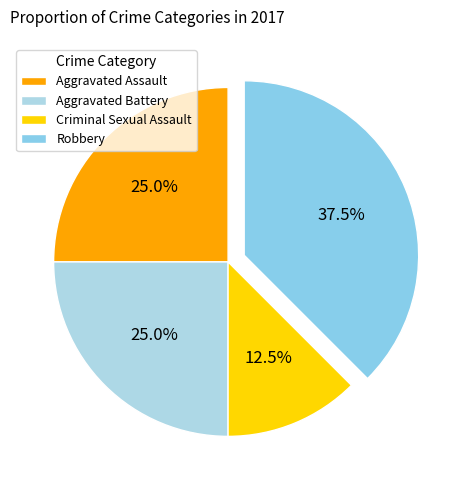

Is it true that Robbery is 38% of the pie?

True